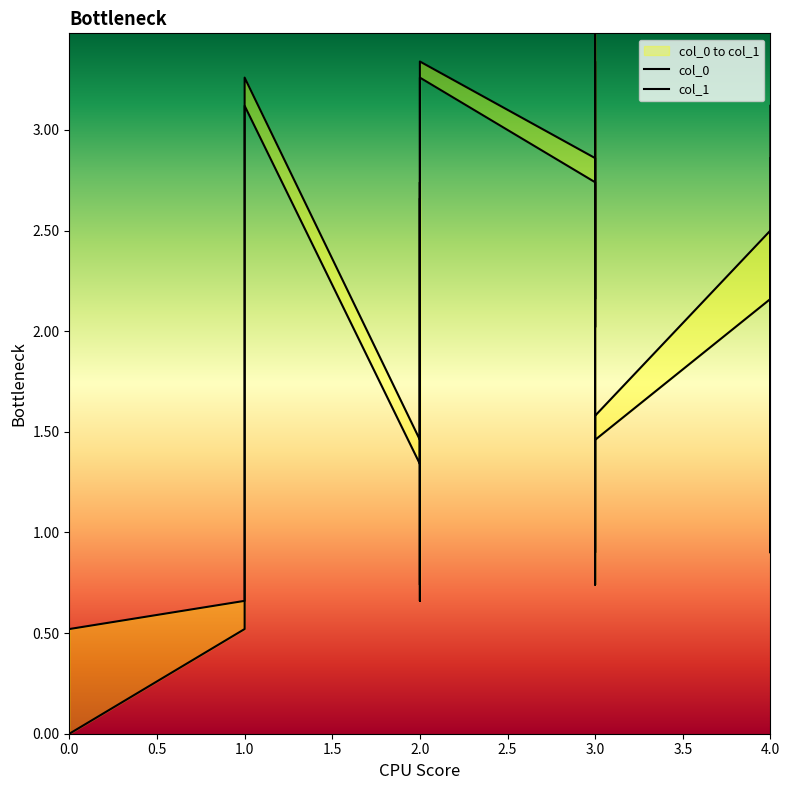

Does the chart display data point markers on the line(s)?

No